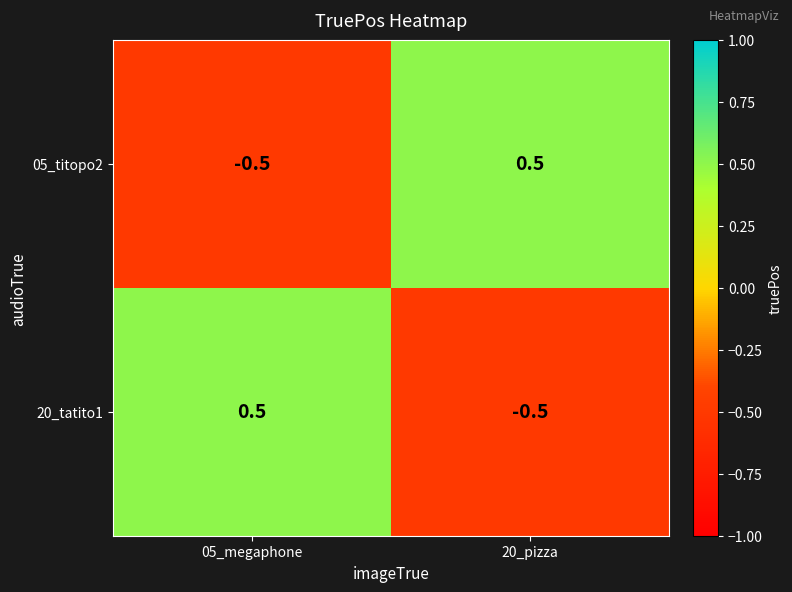

What is the spread (max minus min) of values at 05_megaphone?

1.0